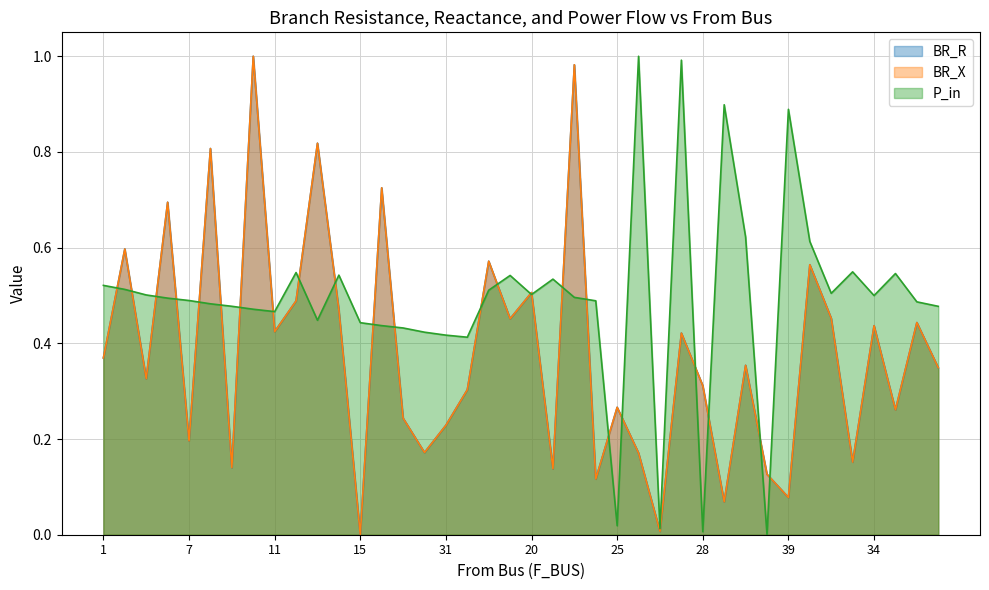

At which category is the sum across all series the highest?

10